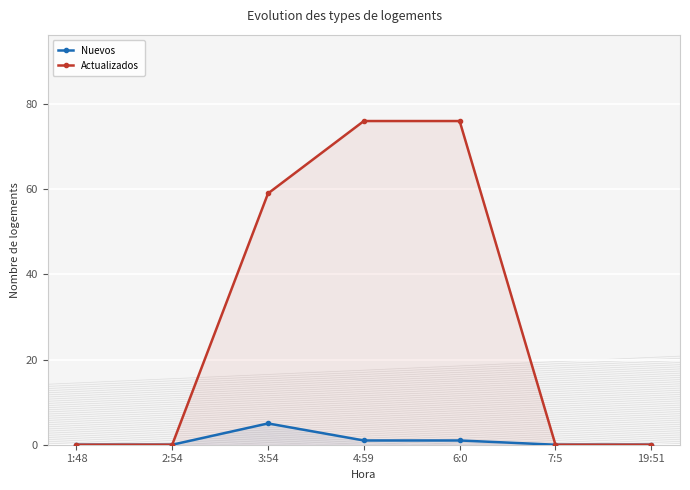

What is the average value of the Nuevos series?

1